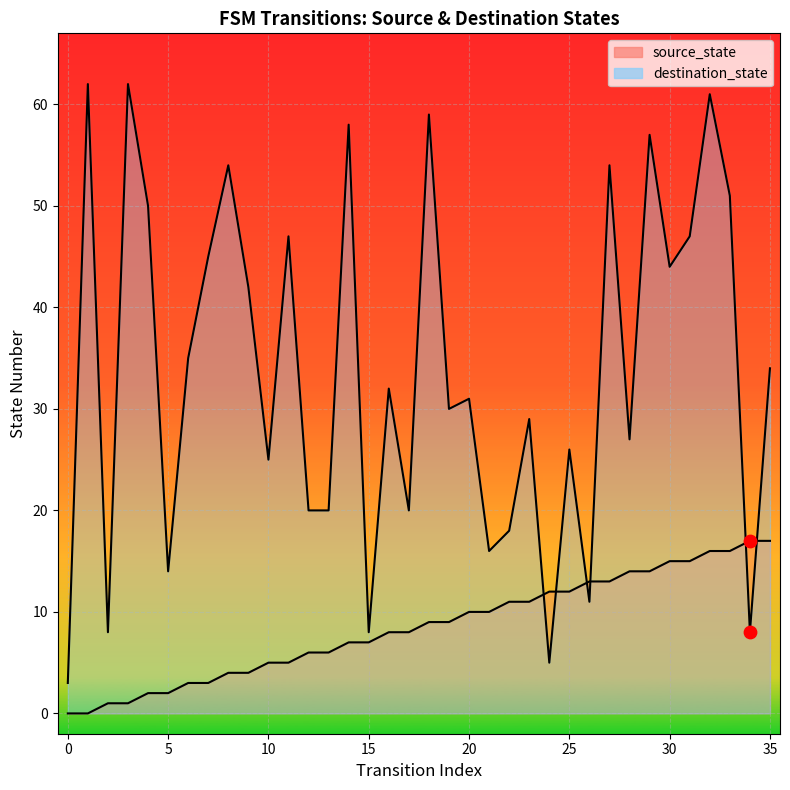

What is the total value across all series at 11?

52